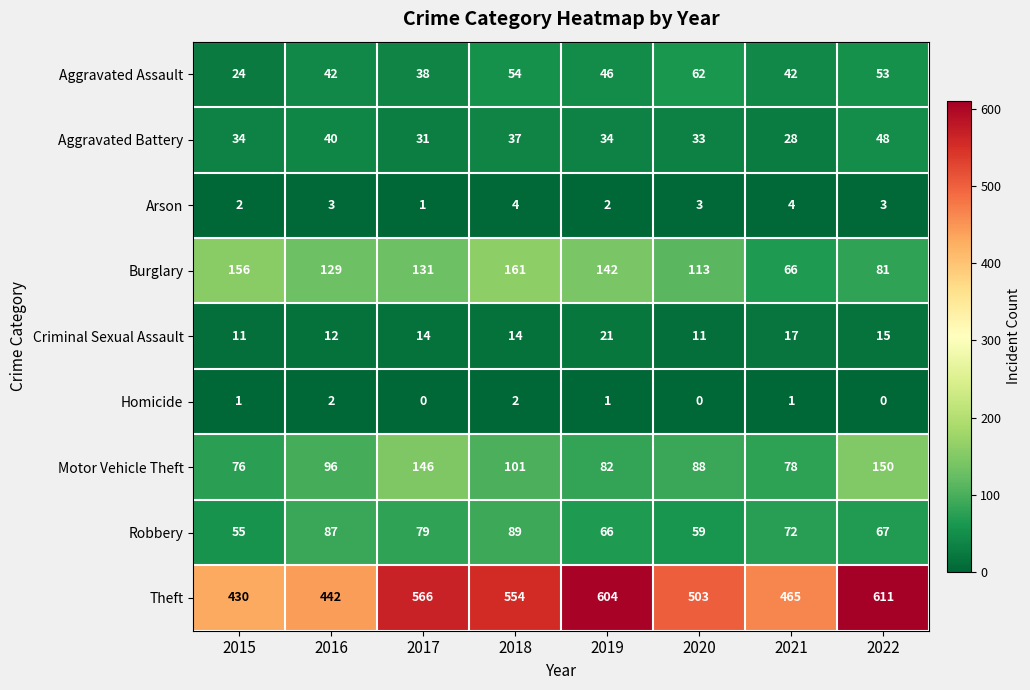

What is the difference between the highest and lowest values at 2018?

552